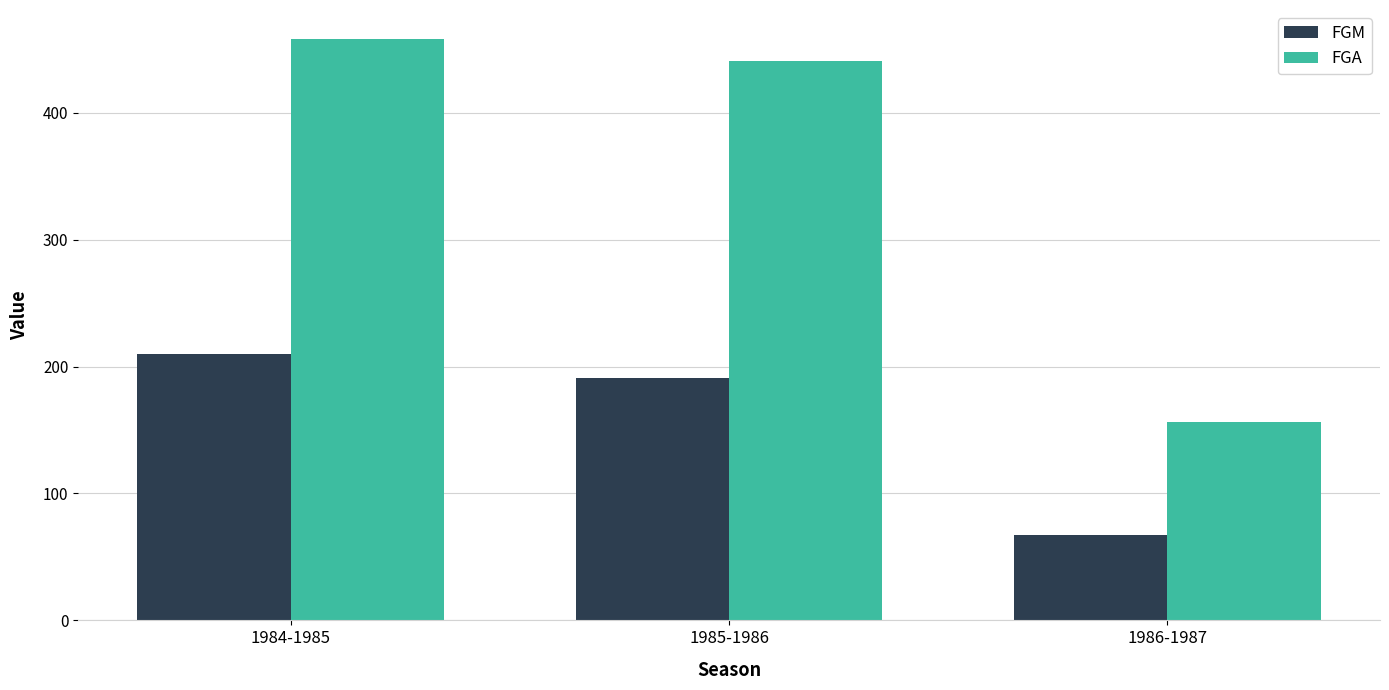

Are the bars grouped side by side (vs. stacked)?

Yes